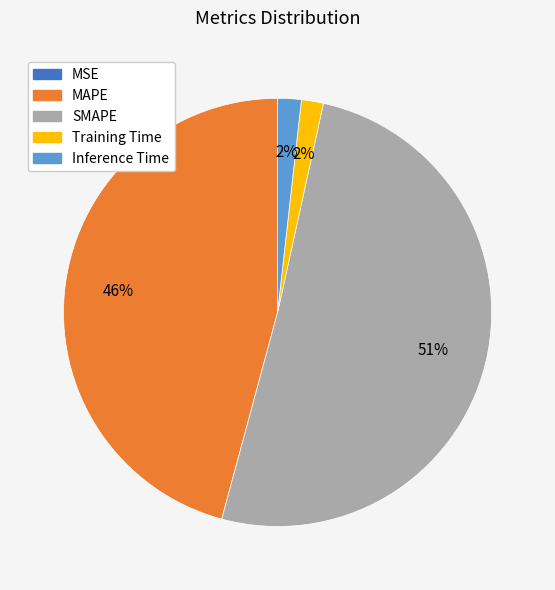

To the nearest percent, what is the difference between the Inference Time and SMAPE slice percentages?

49%